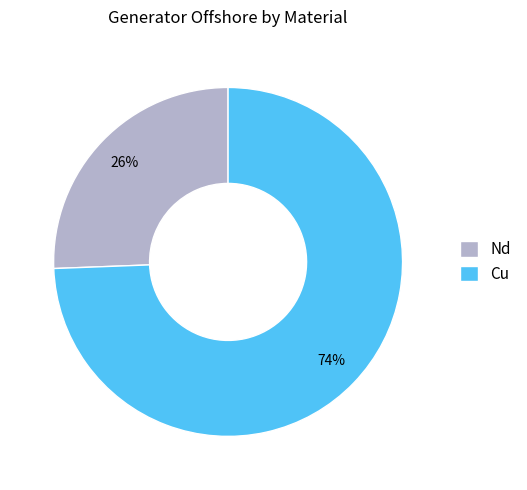

How many segments does this pie chart have?

2